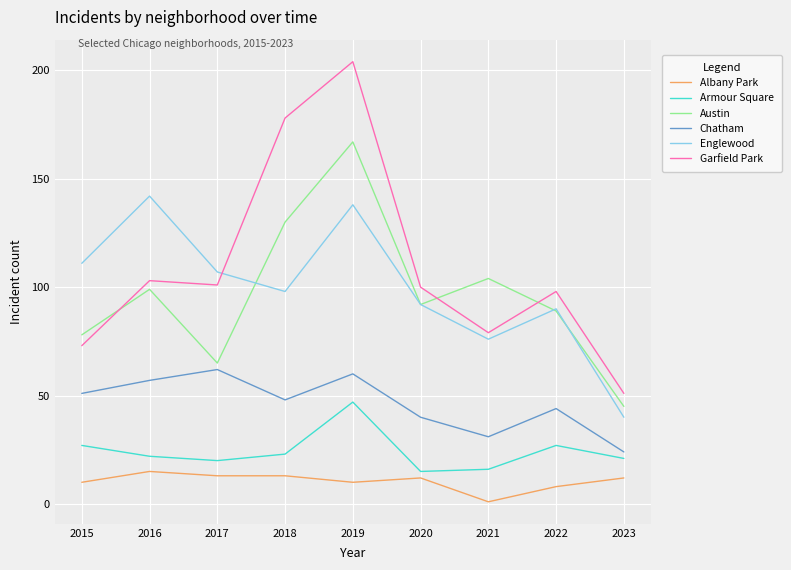

Which series has the largest total across all categories?

Garfield Park